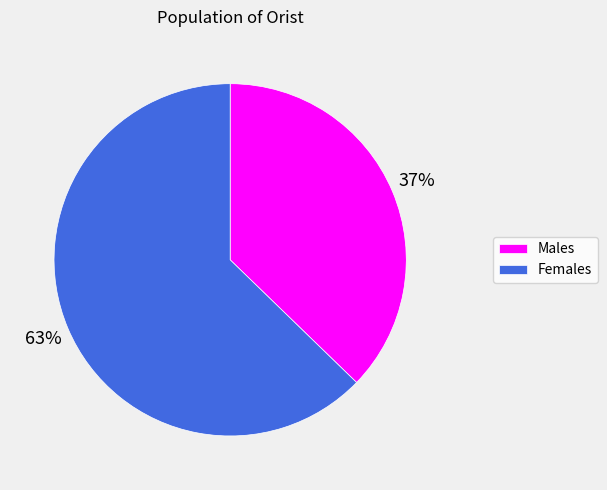

Approximately how many times larger is the value at Males compared to Females?

0.6